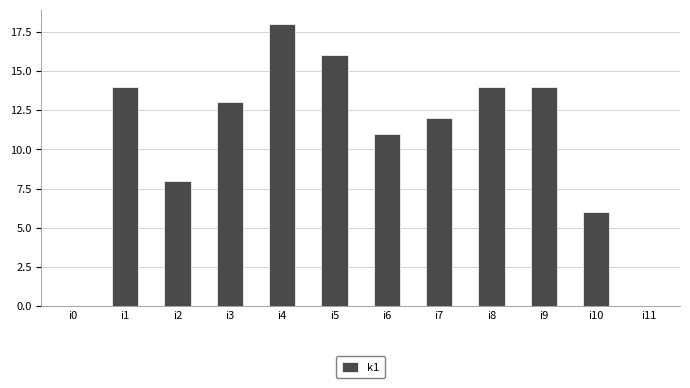

Reading left to right, transcribe all the data shown in this chart.

0	14	8	13	18	16	11	12	14	14	6	0